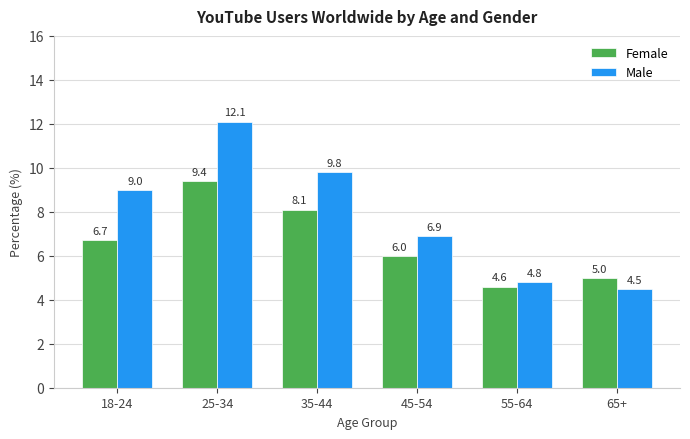

Between 45-54 and 65+, which series saw the biggest shift?

Male